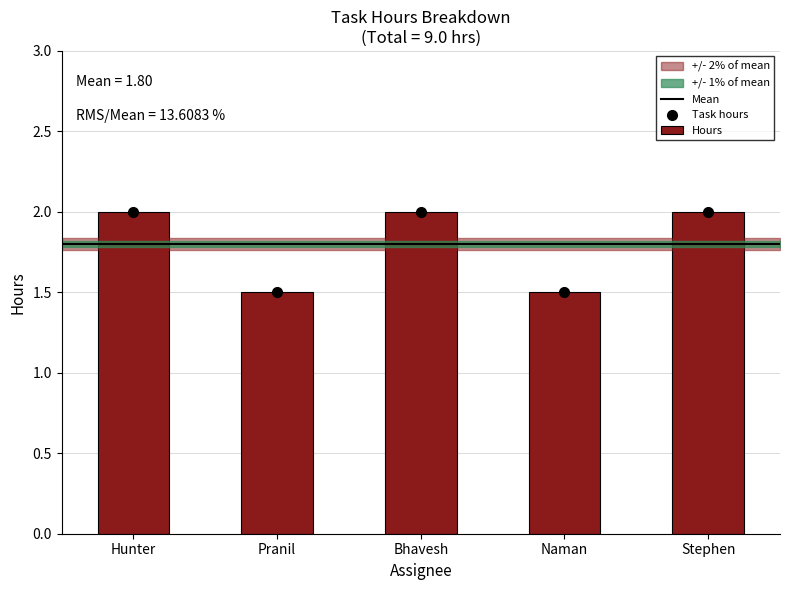

True or false: the data shows 2.7 at Stephen.

False